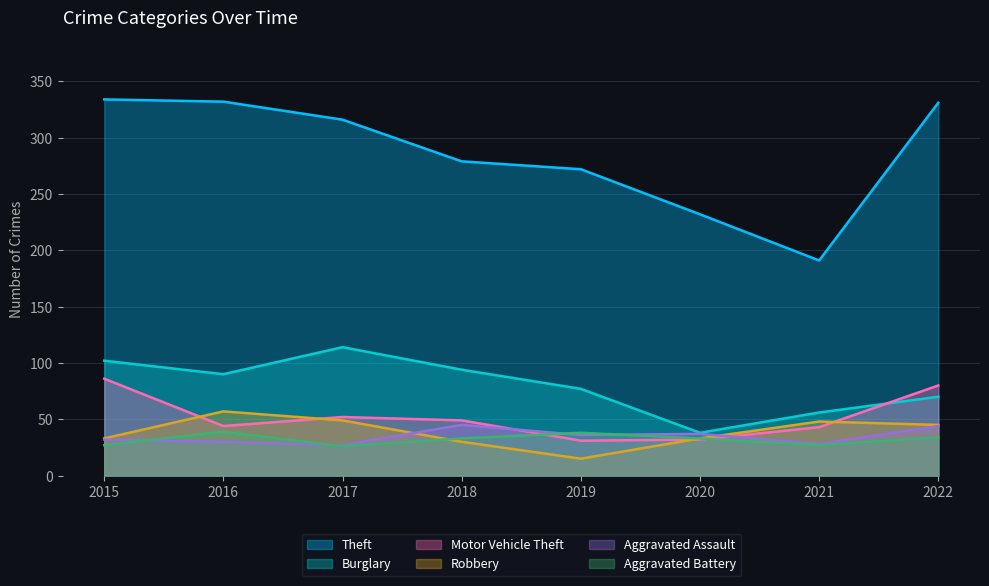

What is the sum of the Robbery values at 2019 and 2017?

64